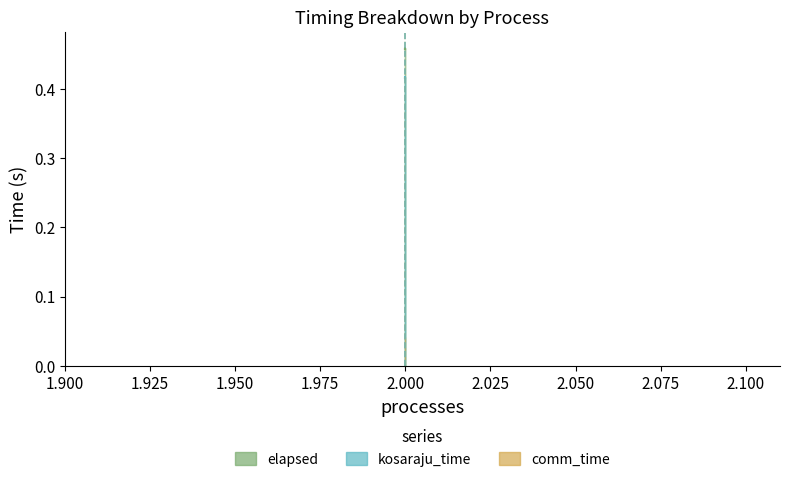

The value of kosaraju_time at 2 is 0.7. True or false?

False